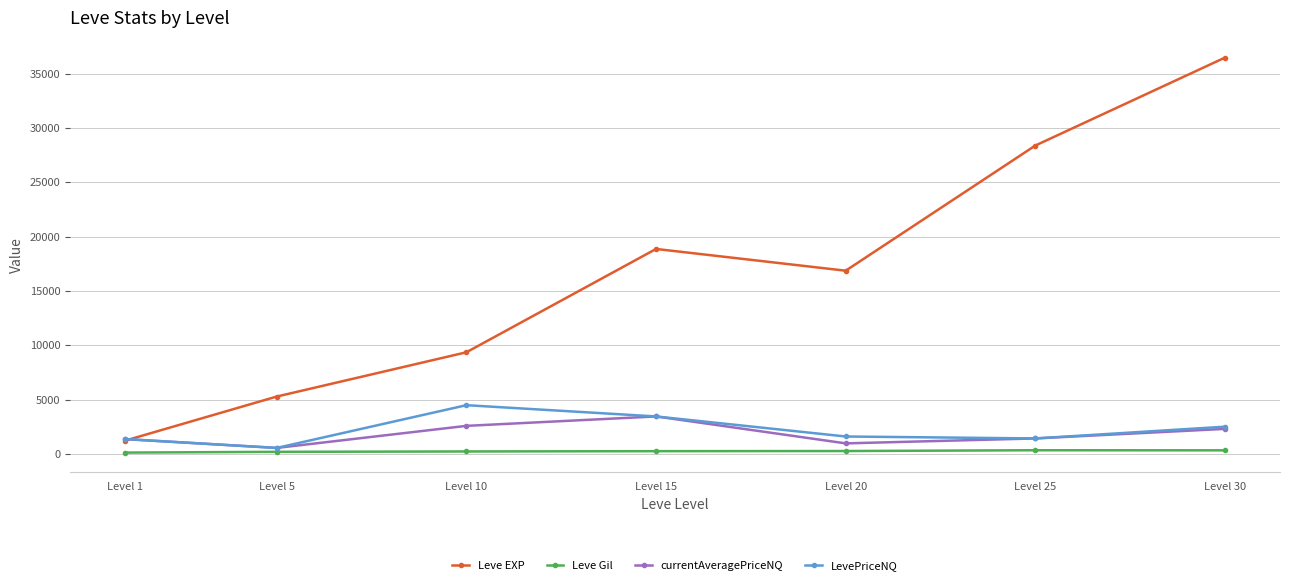

Which series has the largest total across all categories?

Leve EXP